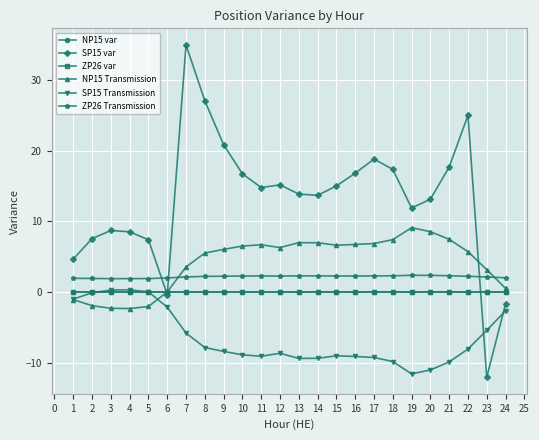

What is the difference between the highest and lowest values at 14?

23.0